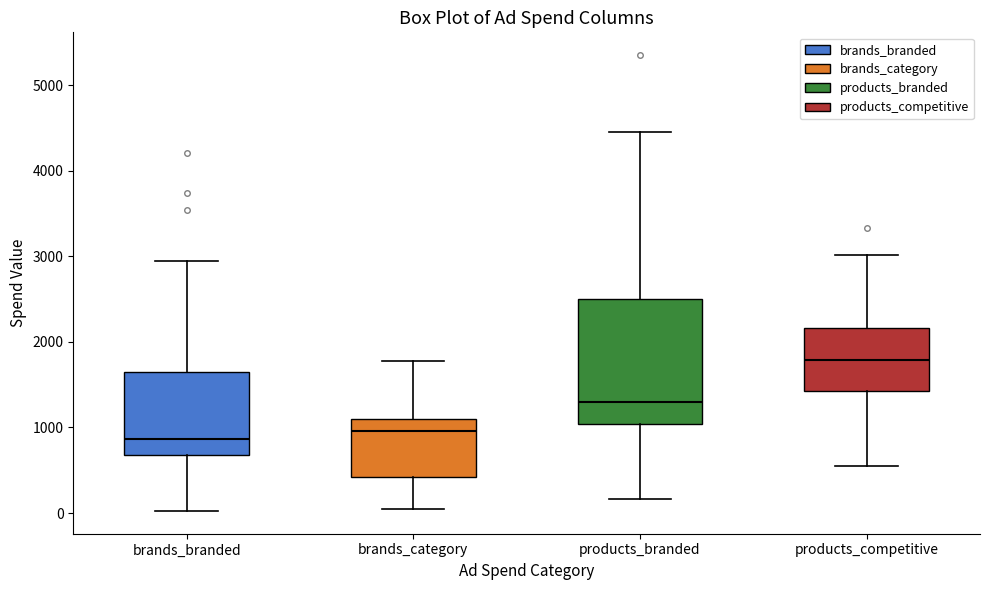

Comparing the boxes themselves (not the whiskers), which one is the tallest?

products_branded